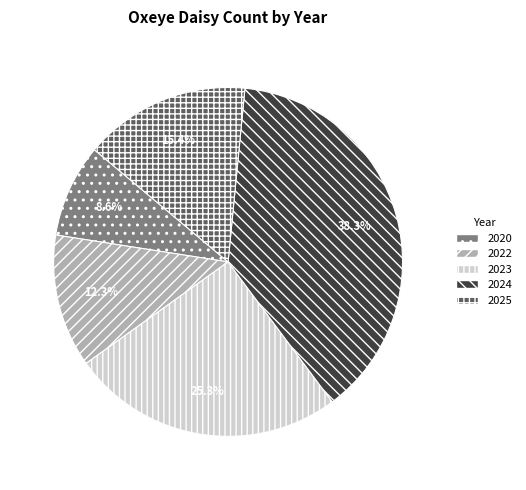

Approximately how many times larger is the value at 2023 compared to 2024?

0.7